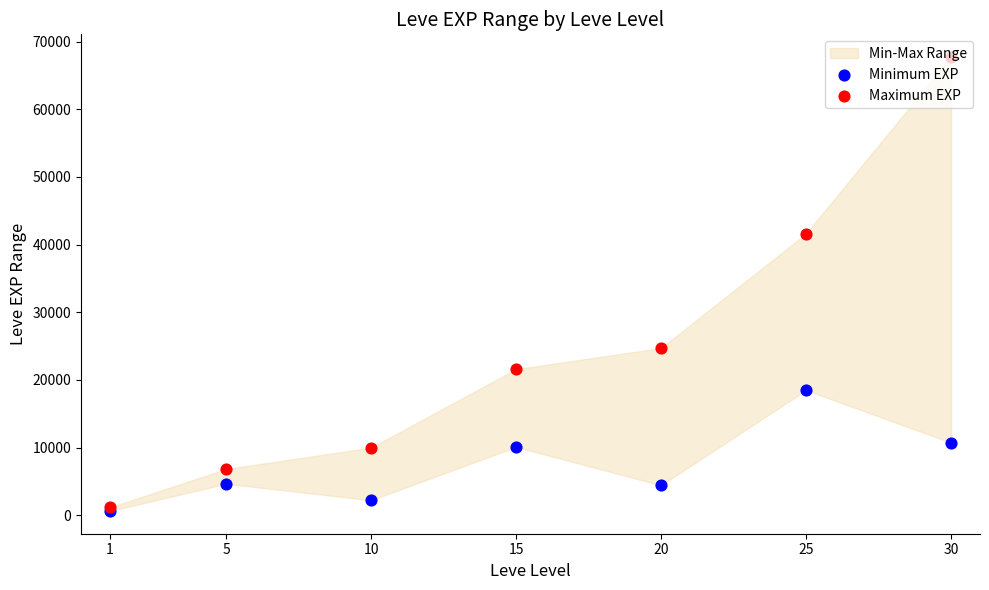

Is the value of Minimum EXP at 15 greater than the value of Maximum EXP at 5?

Yes